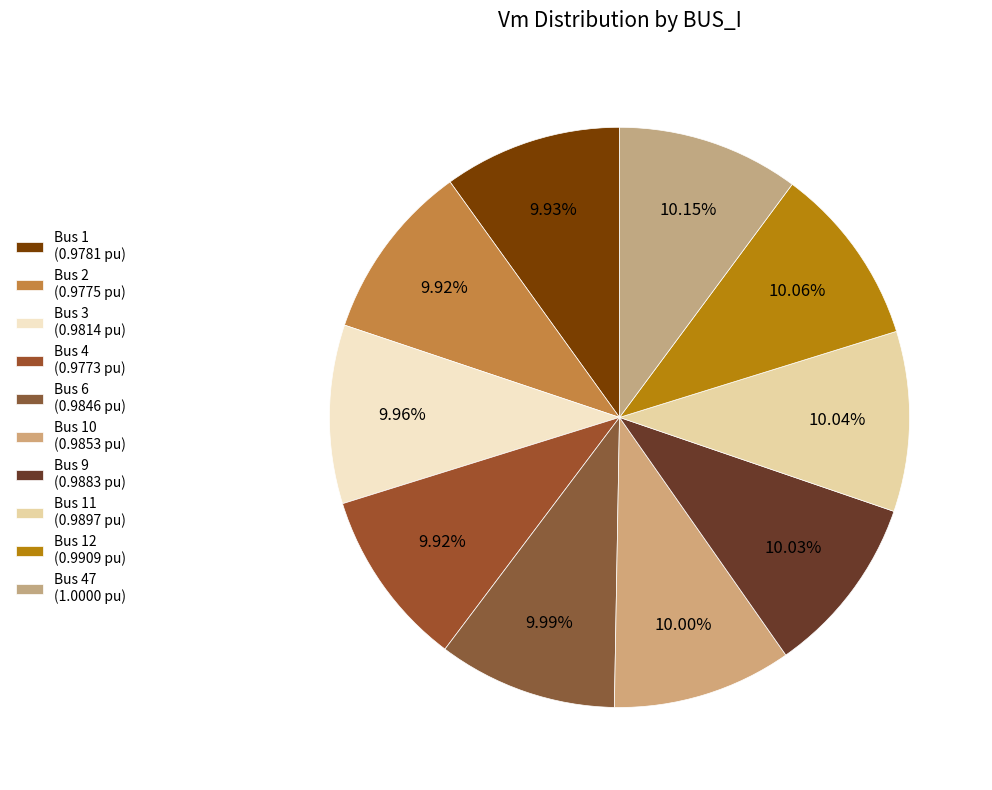

Count the number of slices in the pie.

10